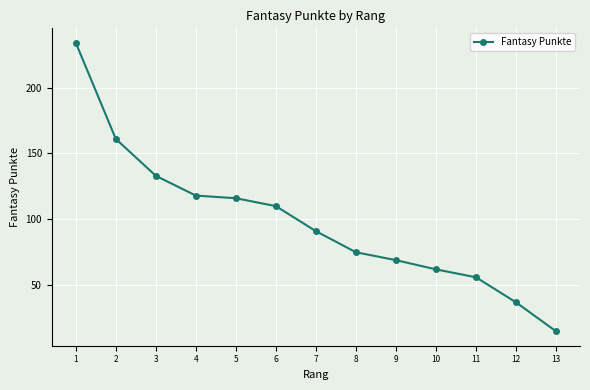

Reading left to right, transcribe all the data shown in this chart.

1=234	2=161	3=133	4=118	5=116	6=110	7=91	8=75	9=69	10=62	11=56	12=37	13=15